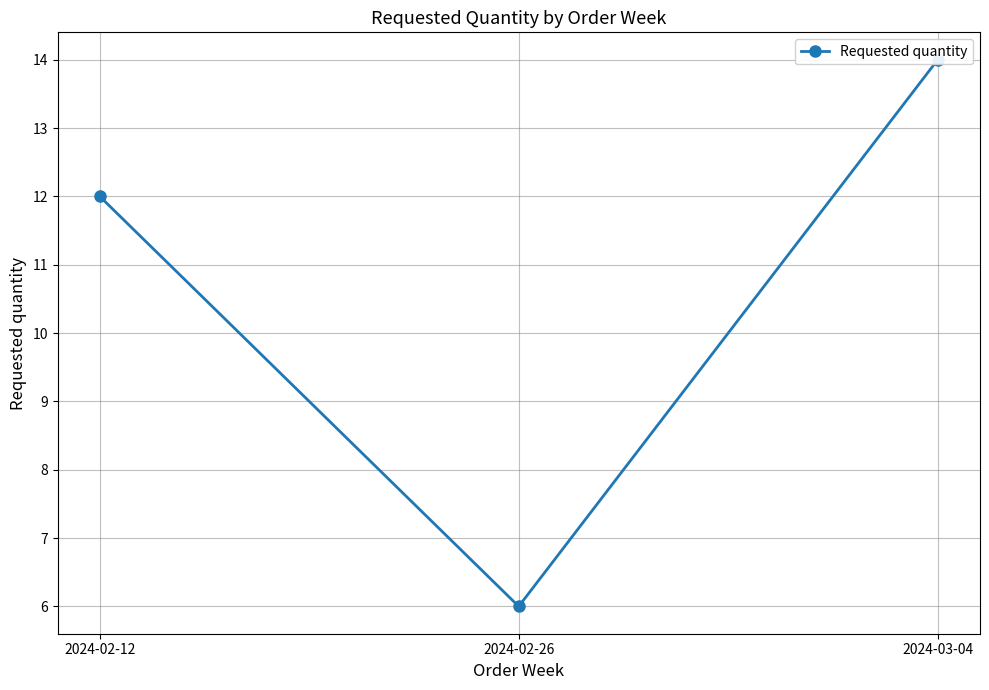

Approximately how many times larger is the value at 2024-03-04 compared to 2024-02-12?

1.2